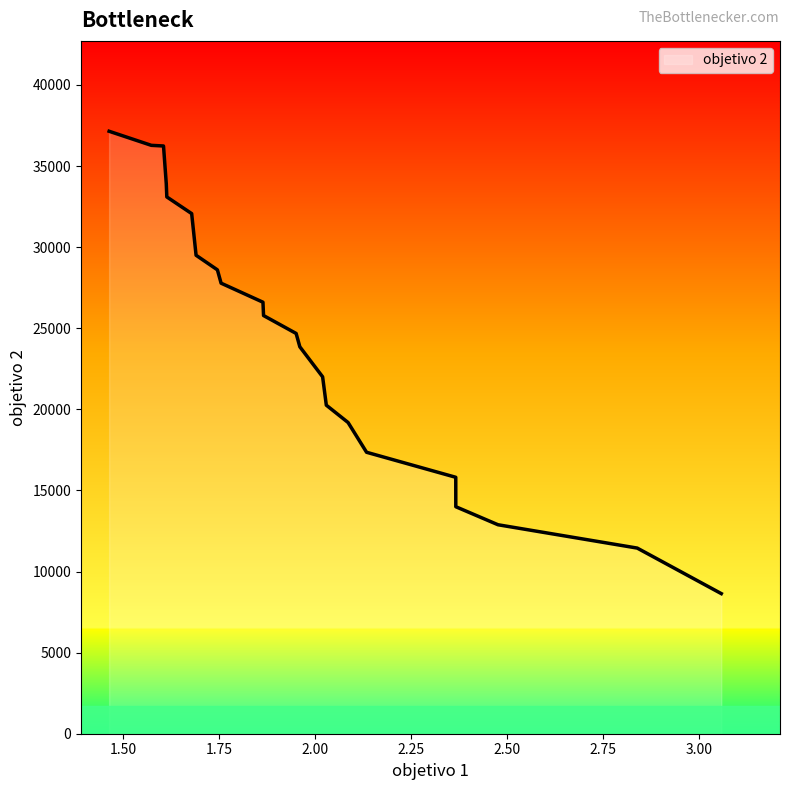

How many lines are shown in the chart?

1